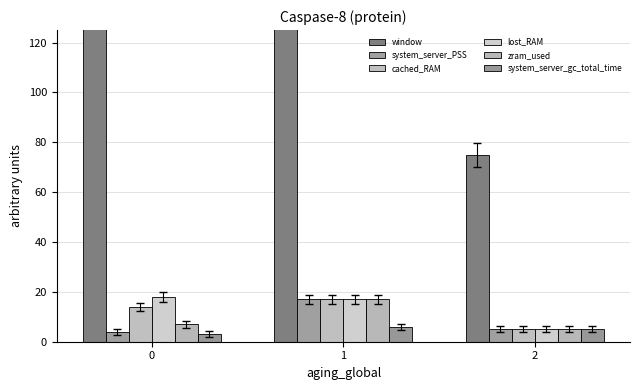

Which series has the largest total across all categories?

window